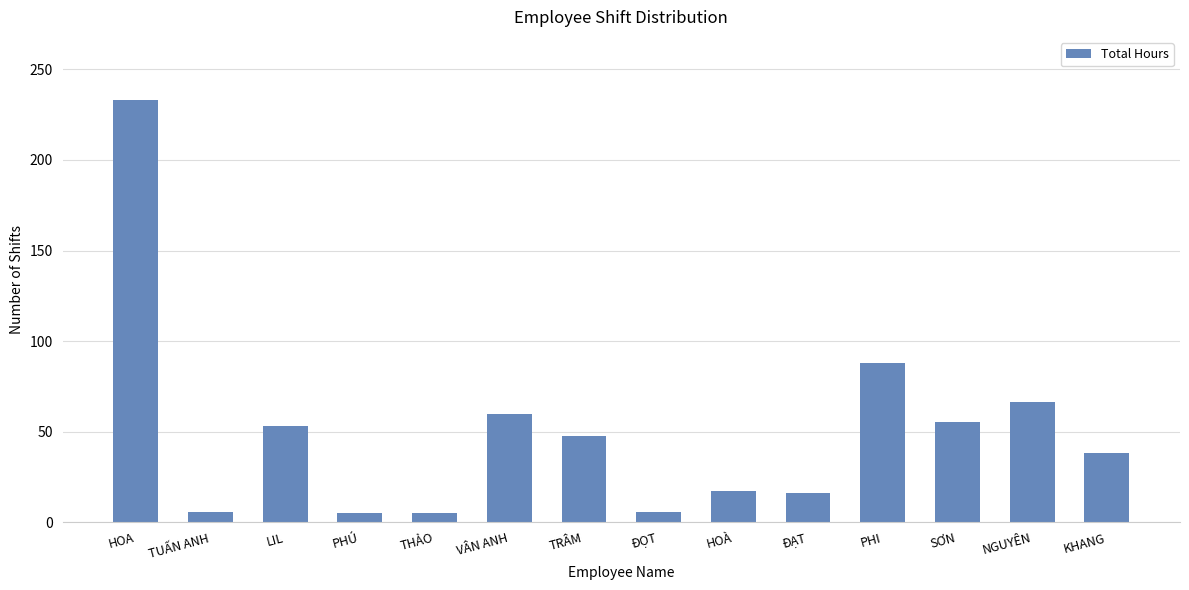

The chart shows a value of 47.5 at TRÂM. True or false?

True